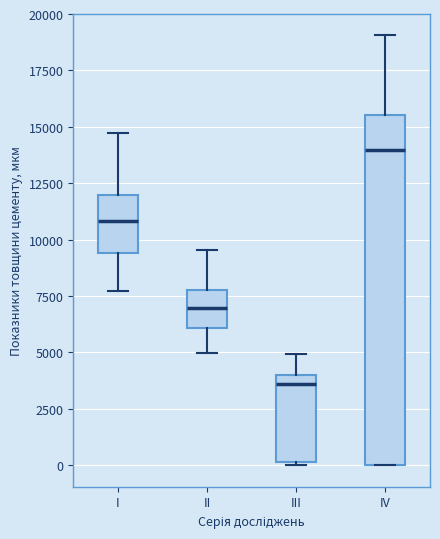

Reading left to right, read every box against the y-axis: the position of its median line, the range the box covers, and the ends of its whiskers. The values are not printed on the chart, so give them approximately, as read against the axis.

I: median 11000, box 9500 to 12000, whiskers 7500 to 14500
II: median 7000, box 6000 to 8000, whiskers 5000 to 9500
III: median 3500, box 0 to 4000, whiskers 0 to 5000
IV: median 14000, box 0 to 15500, whiskers 0 to 19000